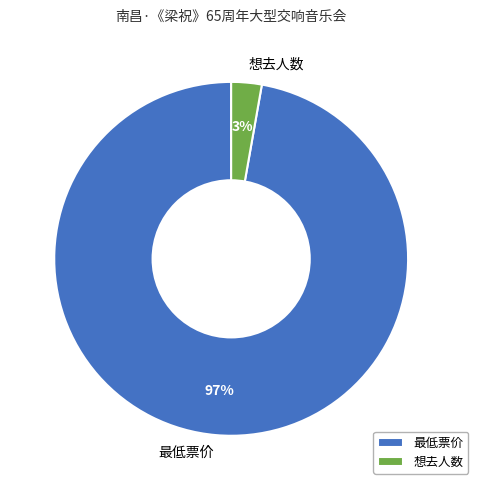

Does 想去人数 account for over 50% of the chart?

No